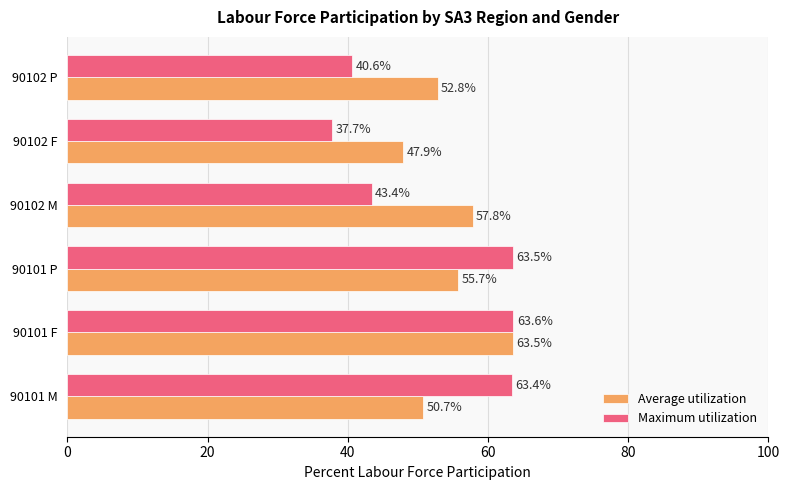

Where is Maximum utilization nearest to the value 50?

90102 M